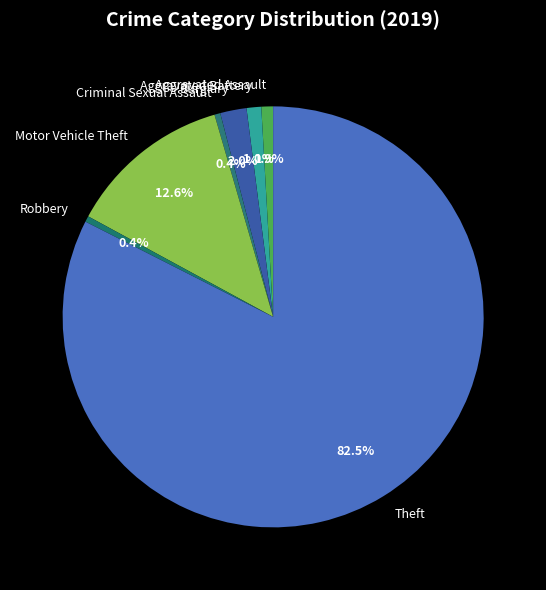

What is the total percentage of Burglary and Aggravated Assault?

2.9%